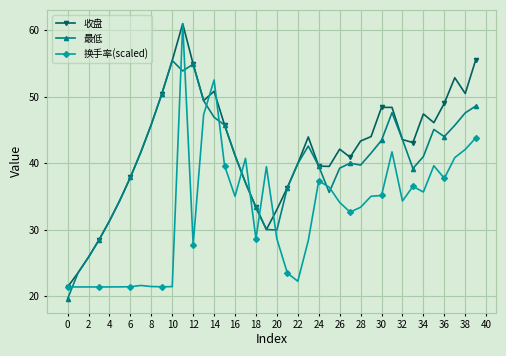

How many categories are shown in the chart?

40